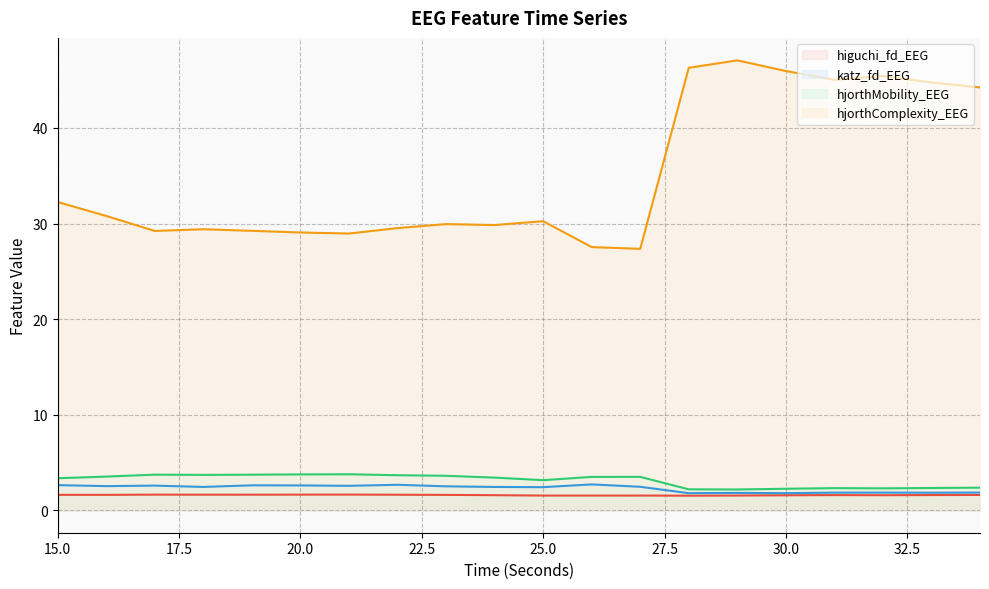

True or false: hjorthComplexity_EEG and katz_fd_EEG intersect in this chart.

False